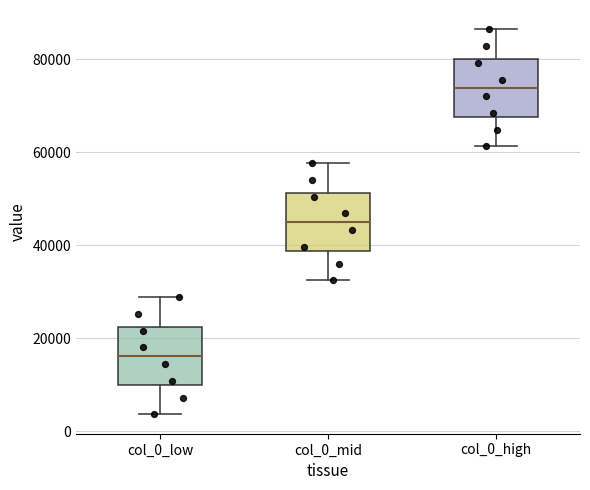

Reading left to right, transcribe this box plot: for each box, give where its median line is, the range the box spans, and where its two whiskers end, as read against the y-axis. The values are not printed on the chart, so give them approximately, as read against the axis.

col_0_low: median 16000, box 10000 to 22000, whiskers 4000 to 28000
col_0_mid: median 44000, box 38000 to 52000, whiskers 32000 to 58000
col_0_high: median 74000, box 68000 to 80000, whiskers 62000 to 86000